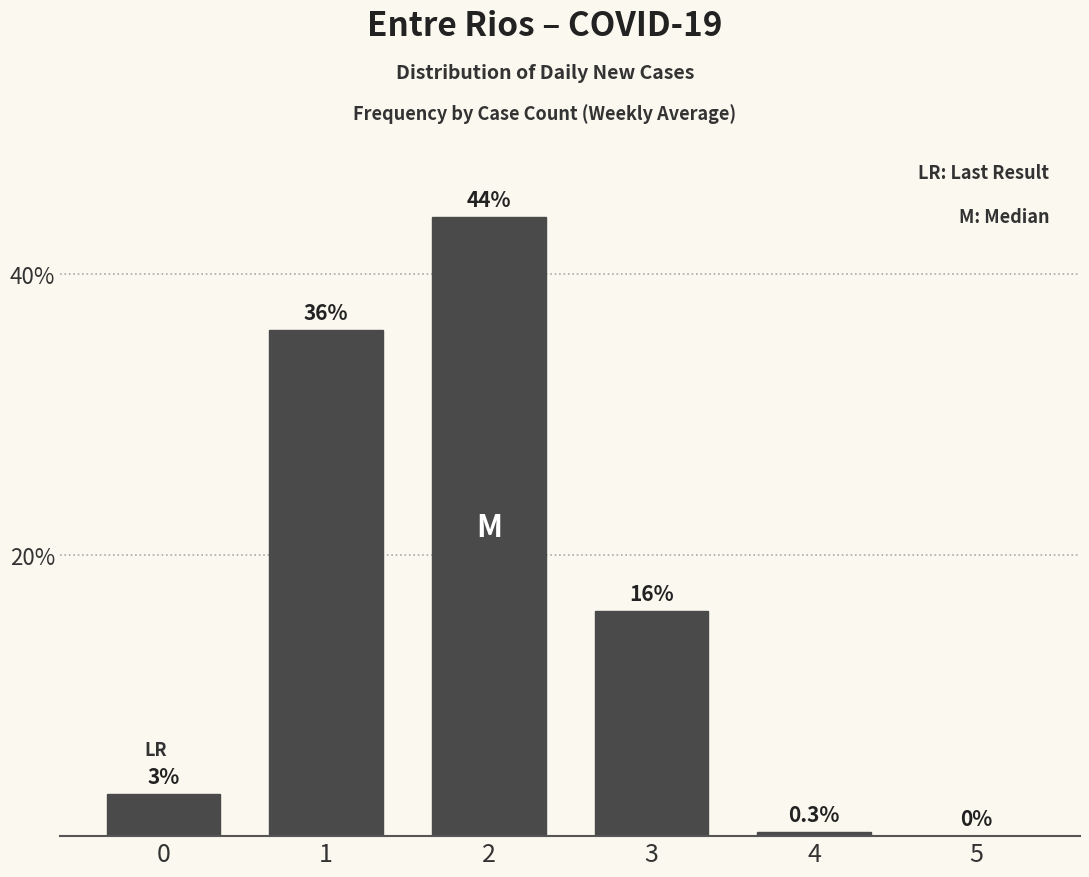

The chart shows a value of 44.0 at 2. True or false?

True